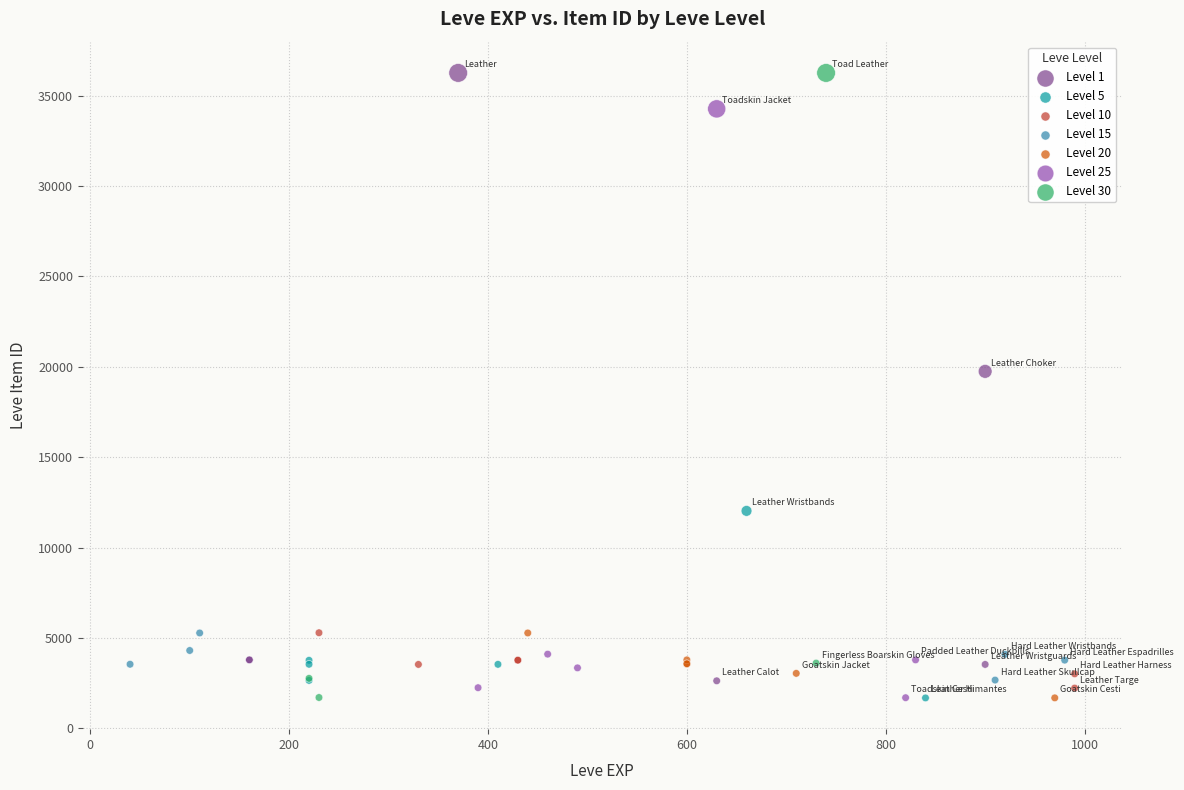

Which series has the largest Y range (max minus min)?

Level 30